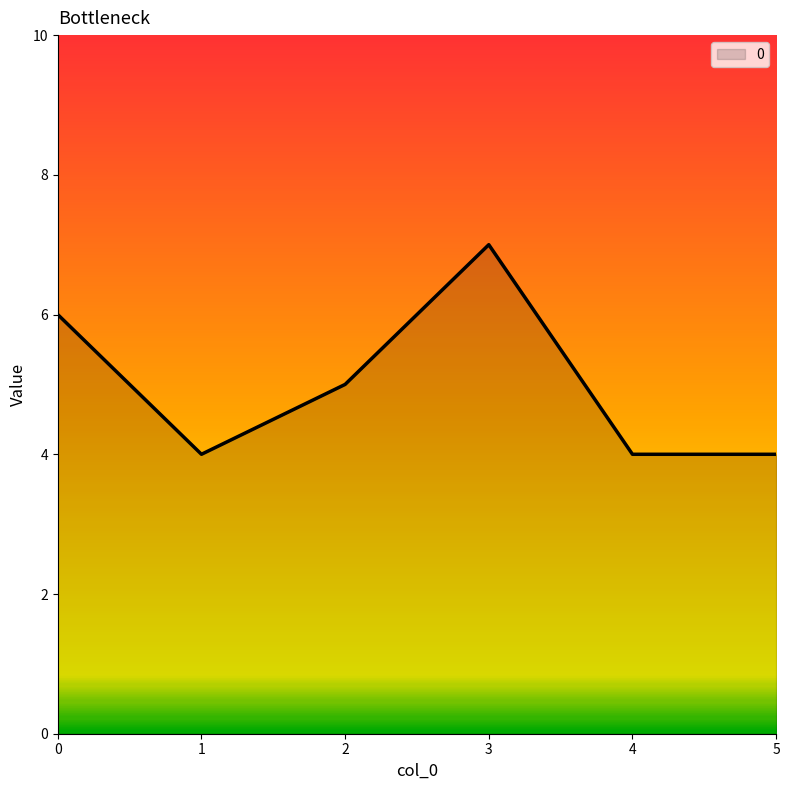

Reading left to right, list all the values displayed in this chart.

6	4	5	7	4	4